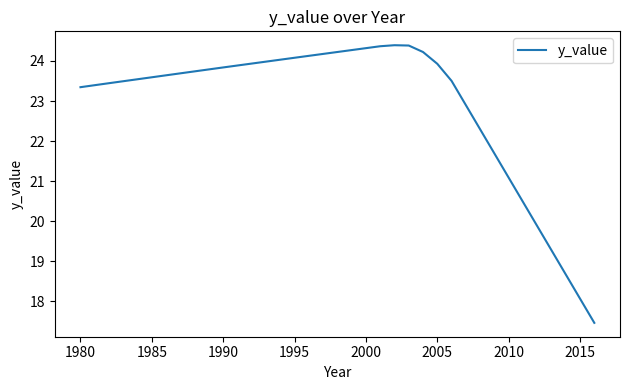

What is the maximum value shown in the chart?

24.4